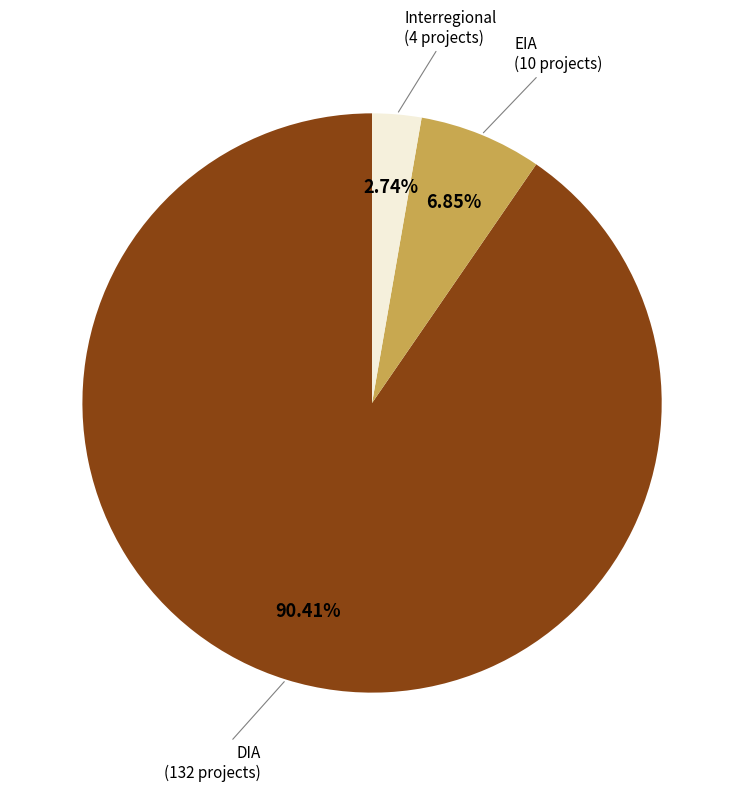

Is there any slice that represents more than half of the pie?

Yes